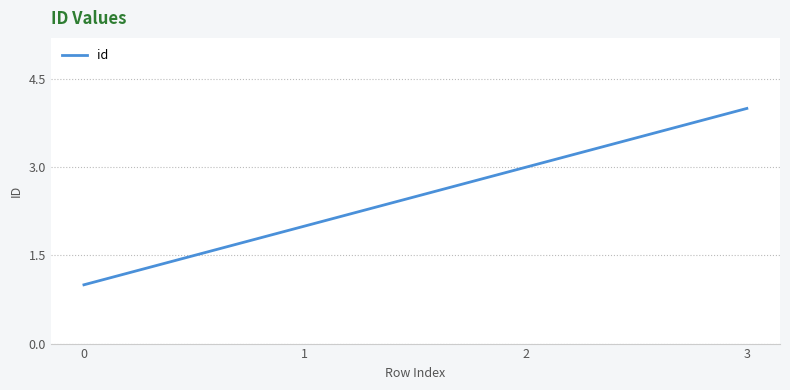

How many lines are shown in the chart?

1